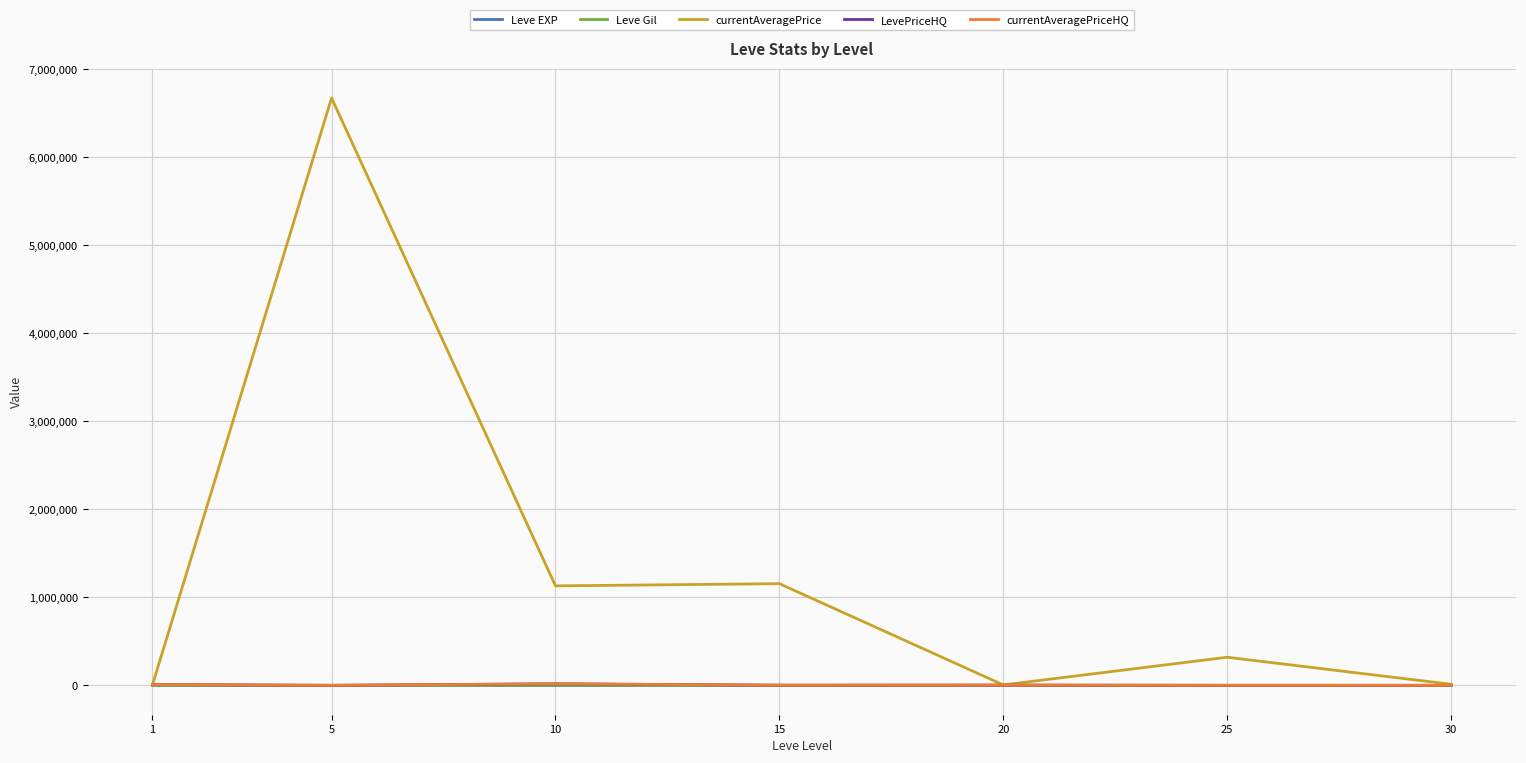

What is the minimum value for Leve EXP?

1.3